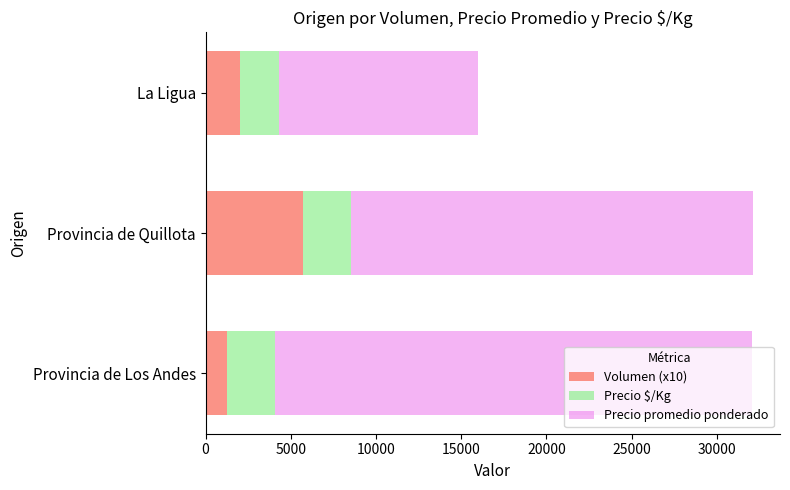

What value does the Volumen (x10) series have at Provincia de Los Andes?

1250